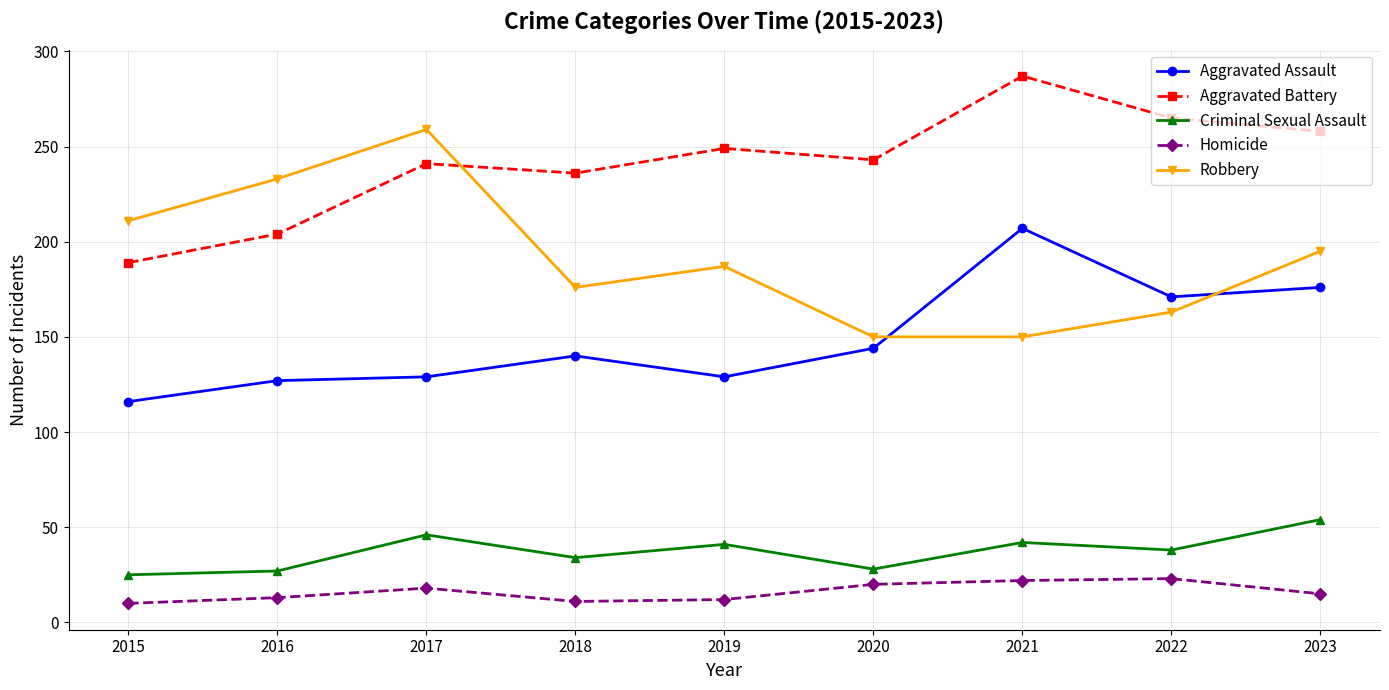

At how many categories does at least one series exceed 196?

9